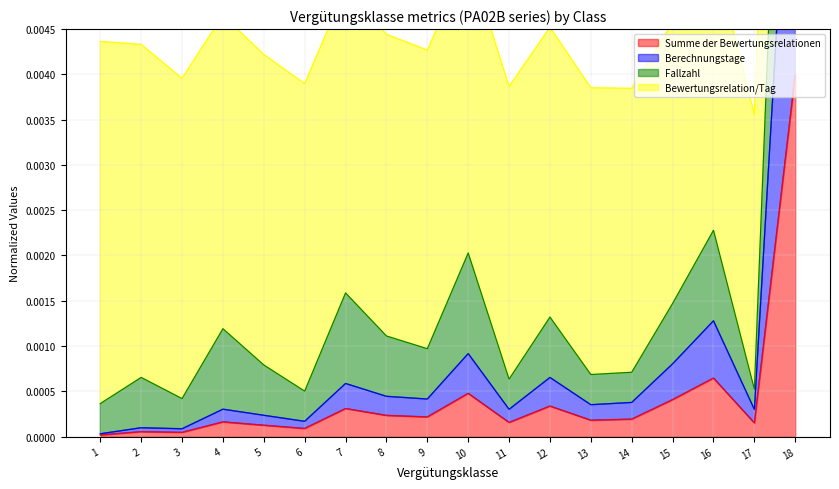

True or false: Berechnungstage and Fallzahl cross at least once.

False